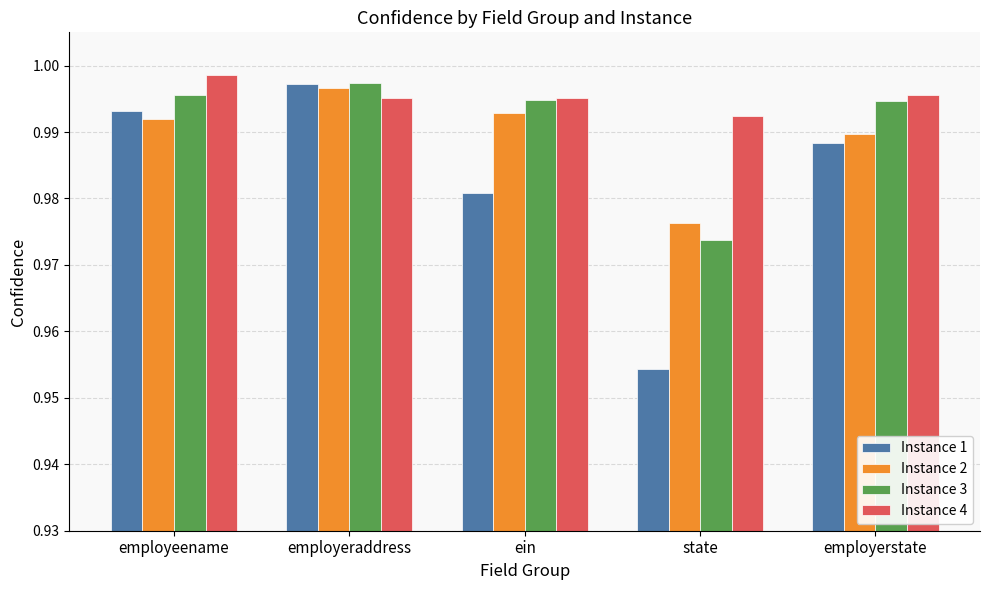

What is the sum of all Instance 3 values?

5.0